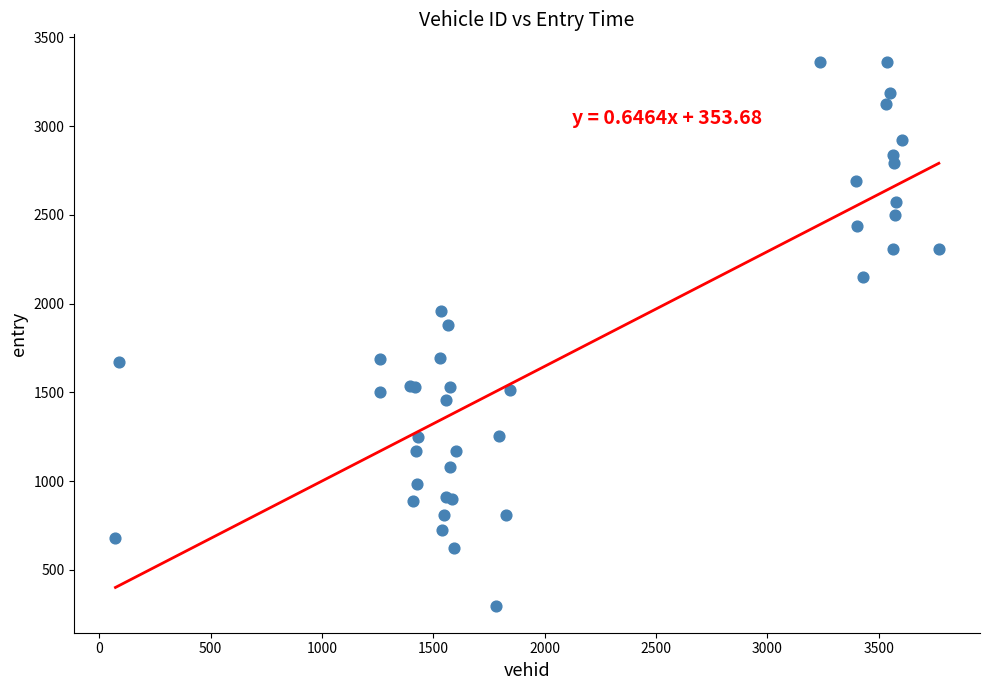

What Y value in the scatter plot is closest to 1831?

1878.0